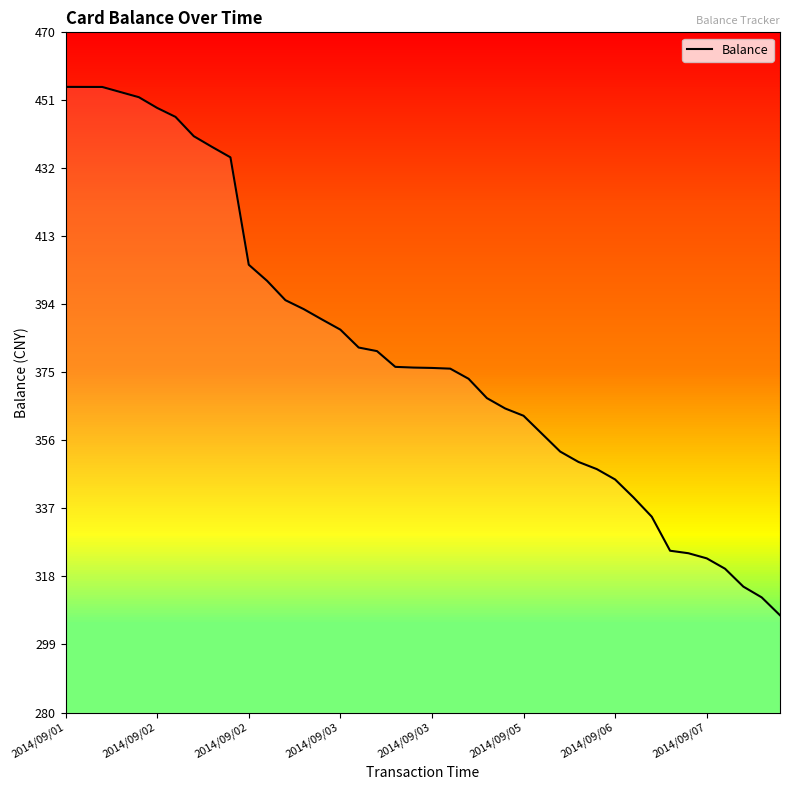

What is the difference between the maximum and minimum values?

147.6